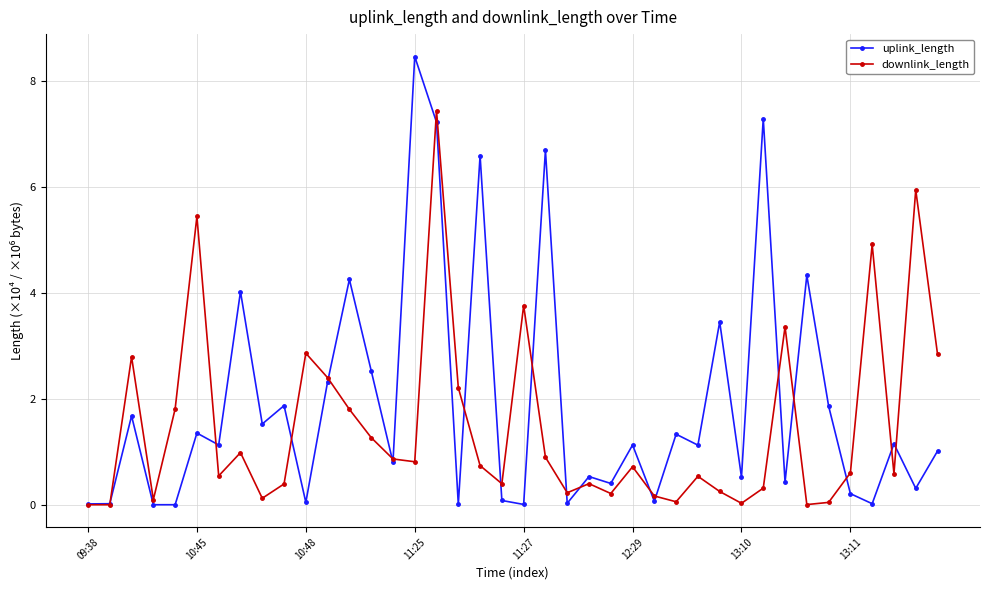

What is the greatest value displayed?

8.5